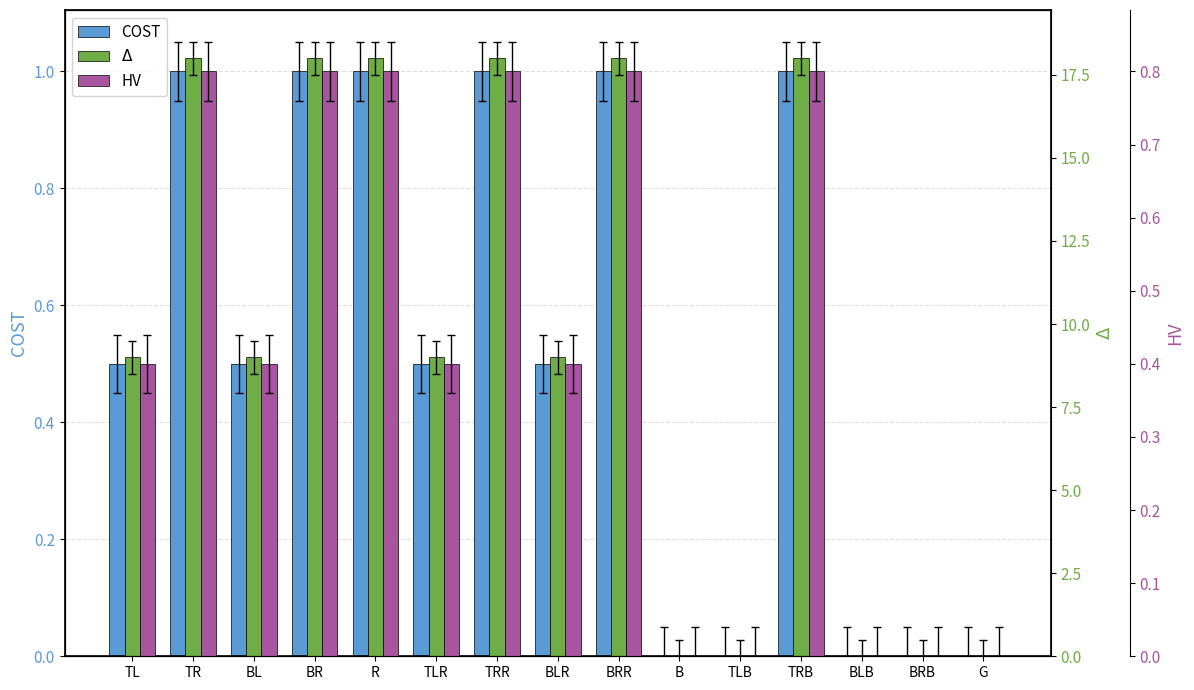

Where is $\Delta$ nearest to the value 9?

TL